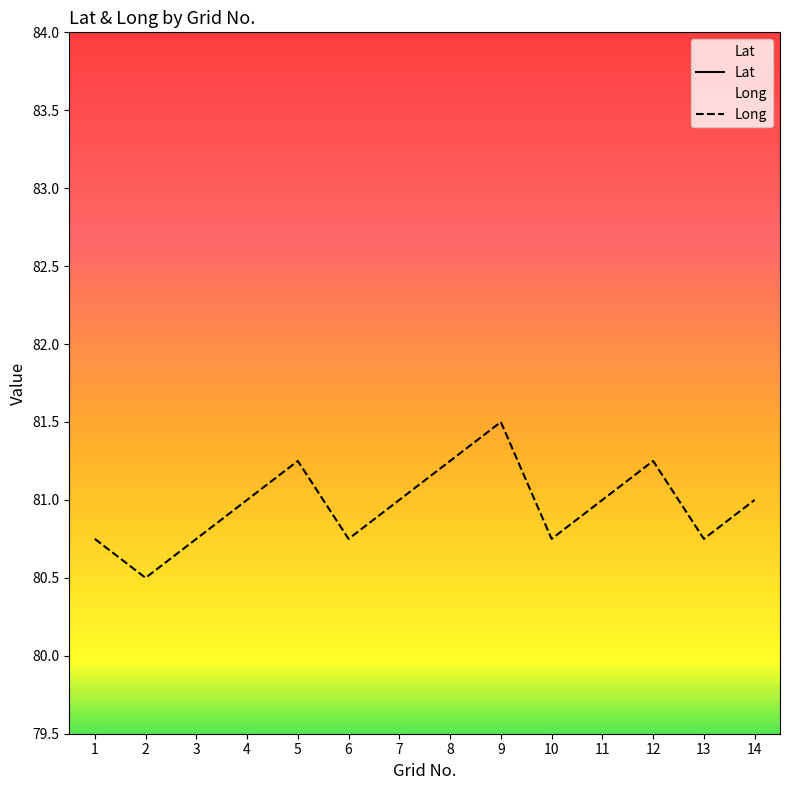

True or false: Long and Lat cross at least once.

False